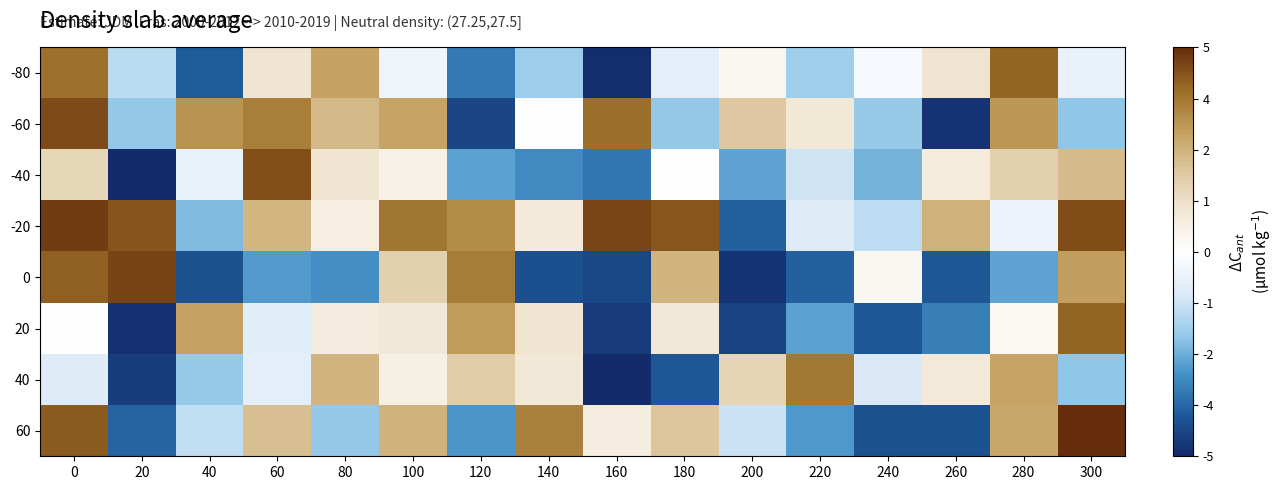

What is the total value across all series at 160?

-1283027